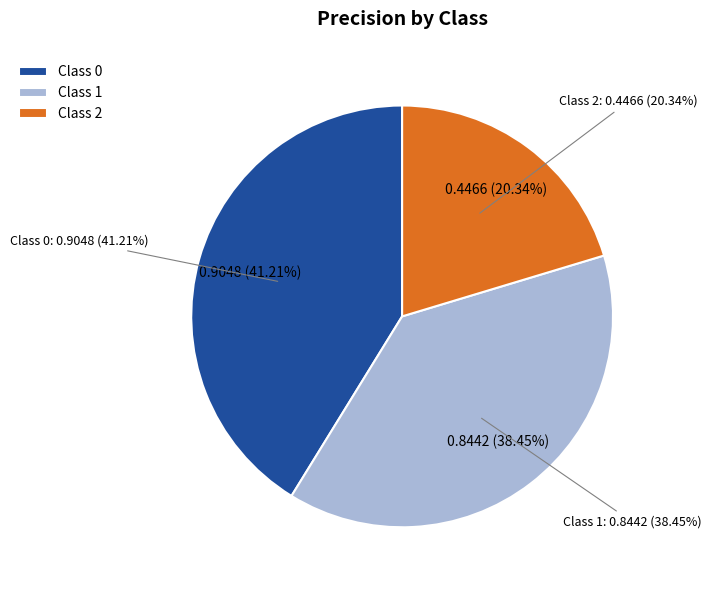

How many slices are in this pie chart?

3